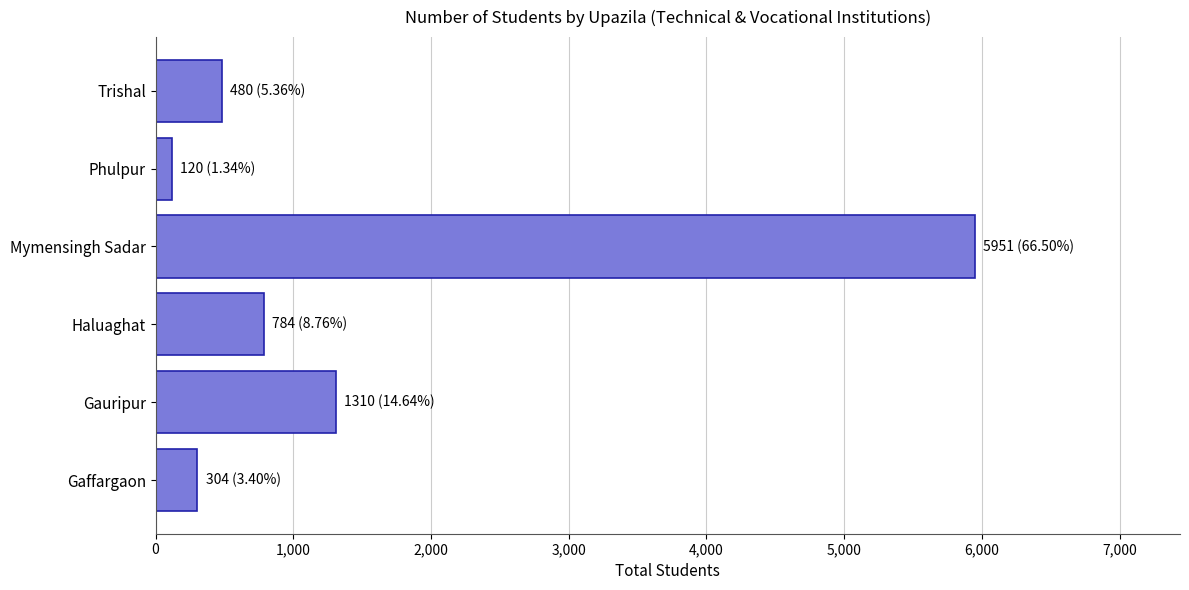

At which label is the value closest to 3035?

Gauripur